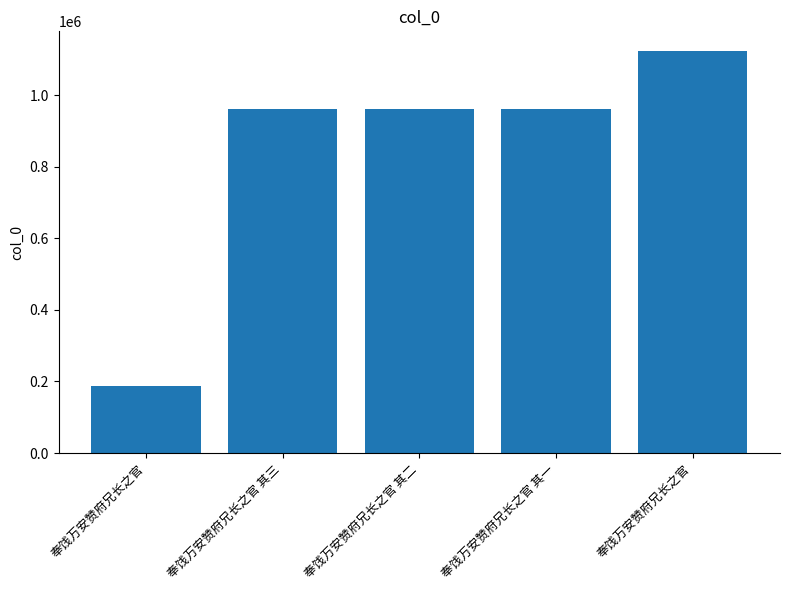

What is the minimum value shown in the chart?

187447